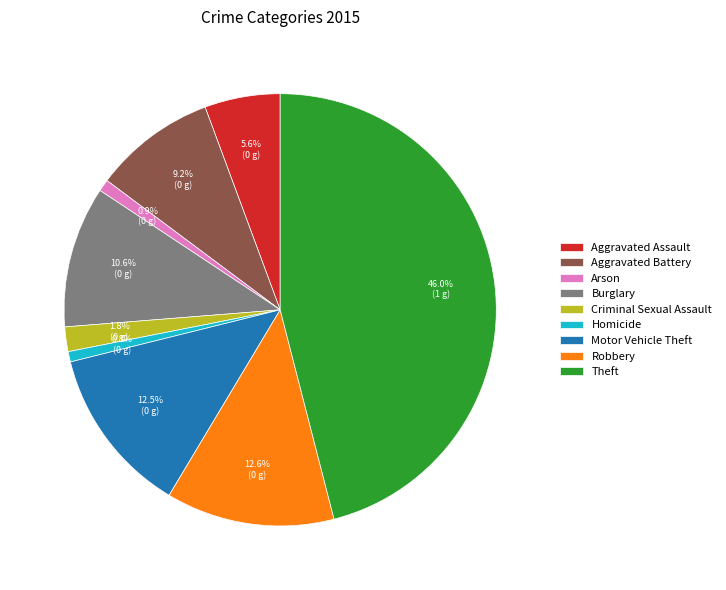

What percentage is the Theft slice, to the nearest percent?

46%